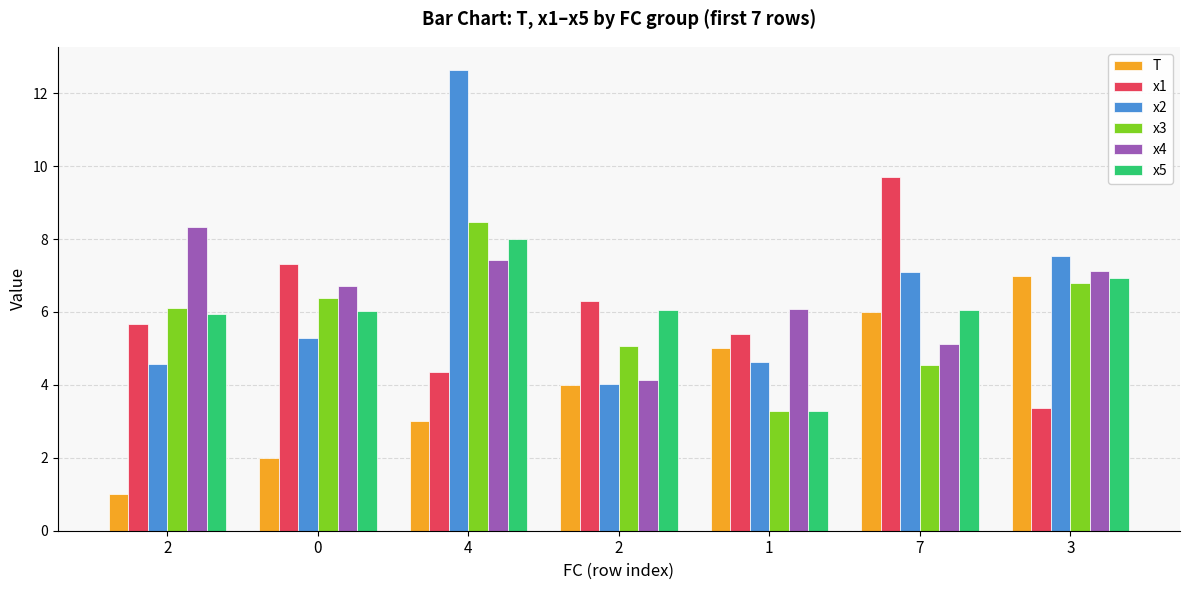

How many bars are there in each group?

6